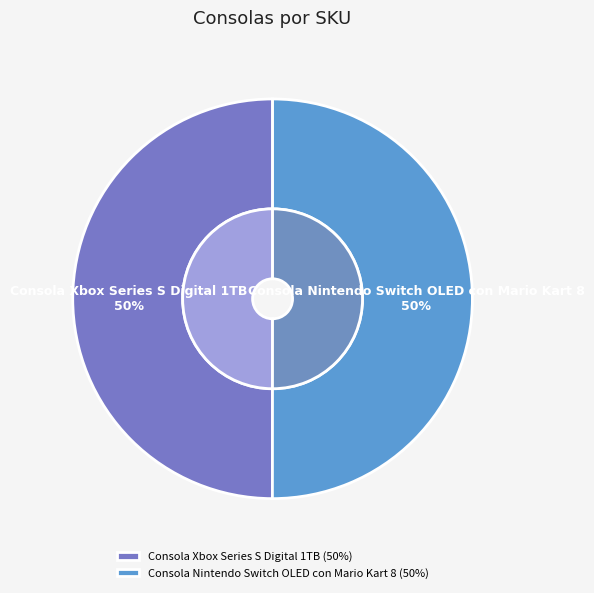

Rank the categories by value from highest to lowest.

Consola Nintendo Switch OLED con Mario Kart 8, Consola Xbox Series S Digital 1TB